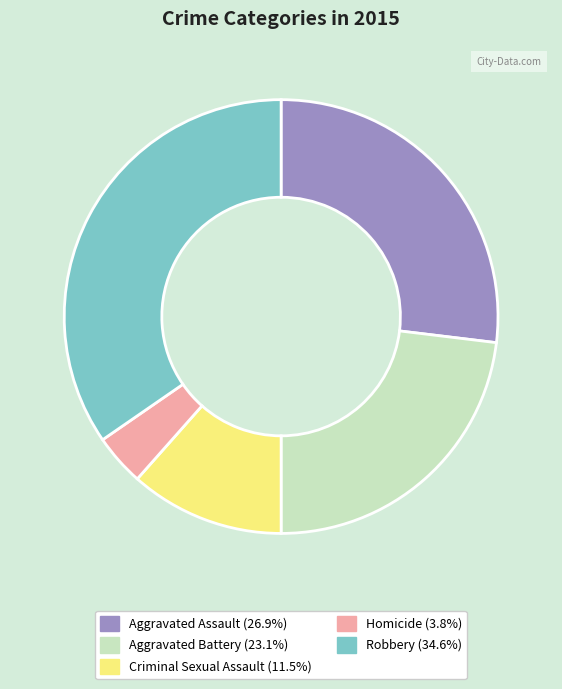

Is Criminal Sexual Assault the majority of the pie?

No